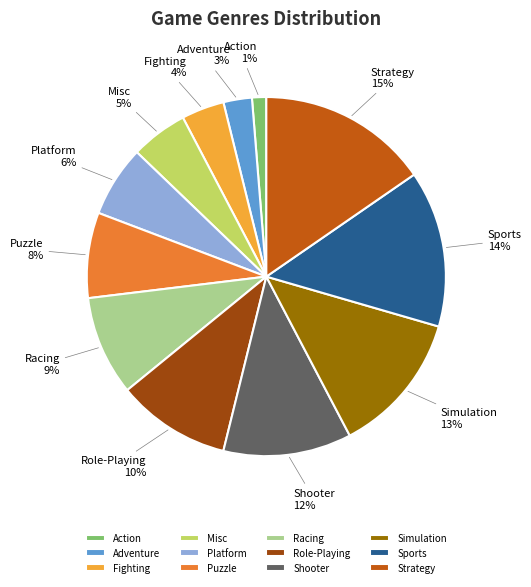

Does any single category account for the majority?

No